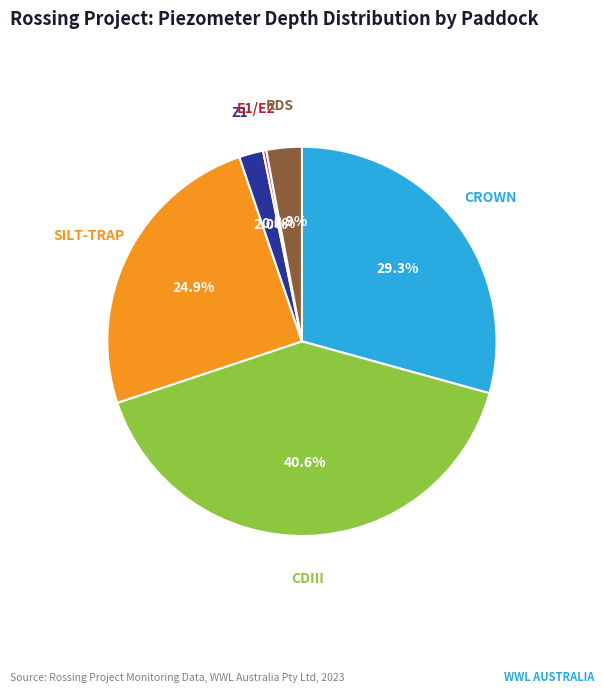

Is there any slice that represents more than half of the pie?

No